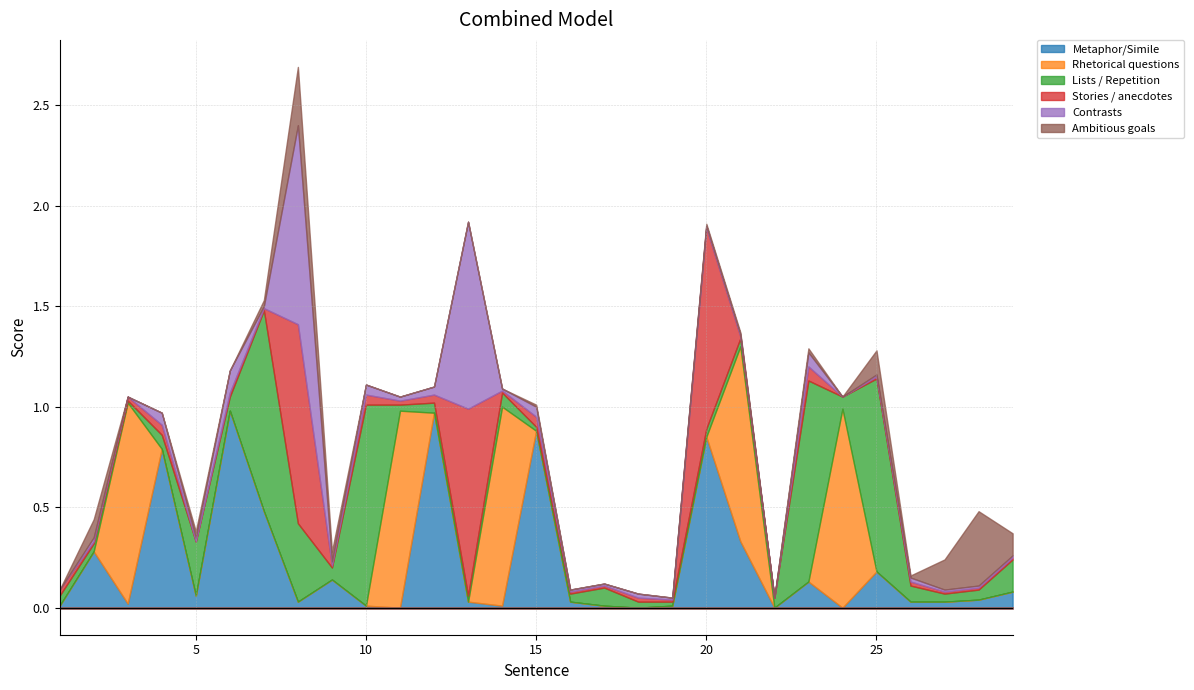

Reading left to right, what are all the values shown in this chart?

Metaphor/Simile: 0.0	0.3	0.0	0.8	0.1	1.0	0.5	0.0	0.1	0.0	0.0	1.0	0.0	0.0	0.9	0.0	0.0	0.0	0.0	0.8	0.3	0.0	0.1	0.0	0.2	0.0	0.0	0.0	0.1
Rhetorical questions: 0.0	0.0	1.0	0.0	0.0	0.0	0.0	0.0	0.0	0.0	1.0	0.0	0.0	1.0	0.0	0.0	0.0	0.0	0.0	0.0	1.0	0.0	0.0	1.0	0.0	0.0	0.0	0.0	0.0
Lists / Repetition: 0.1	0.0	0.0	0.1	0.3	0.1	1.0	0.4	0.1	1.0	0.0	0.1	0.0	0.1	0.0	0.0	0.1	0.0	0.0	0.0	0.0	0.1	1.0	0.1	1.0	0.1	0.0	0.1	0.2
Stories / anecdotes: 0.0	0.0	0.0	0.1	0.0	0.0	0.0	1.0	0.0	0.1	0.0	0.0	0.9	0.0	0.1	0.0	0.0	0.0	0.0	1.0	0.0	0.0	0.1	0.0	0.0	0.0	0.0	0.0	0.0
Contrasts: 0.0	0.0	0.0	0.1	0.0	0.1	0.0	1.0	0.0	0.1	0.0	0.0	0.9	0.0	0.1	0.0	0.0	0.0	0.0	0.0	0.0	0.0	0.1	0.0	0.0	0.0	0.0	0.0	0.0
Ambitious goals: 0.0	0.1	0.0	0.0	0.0	0.0	0.0	0.3	0.1	0.0	0.0	0.0	0.0	0.0	0.0	0.0	0.0	0.0	0.0	0.0	0.0	0.0	0.0	0.0	0.1	0.0	0.1	0.4	0.1